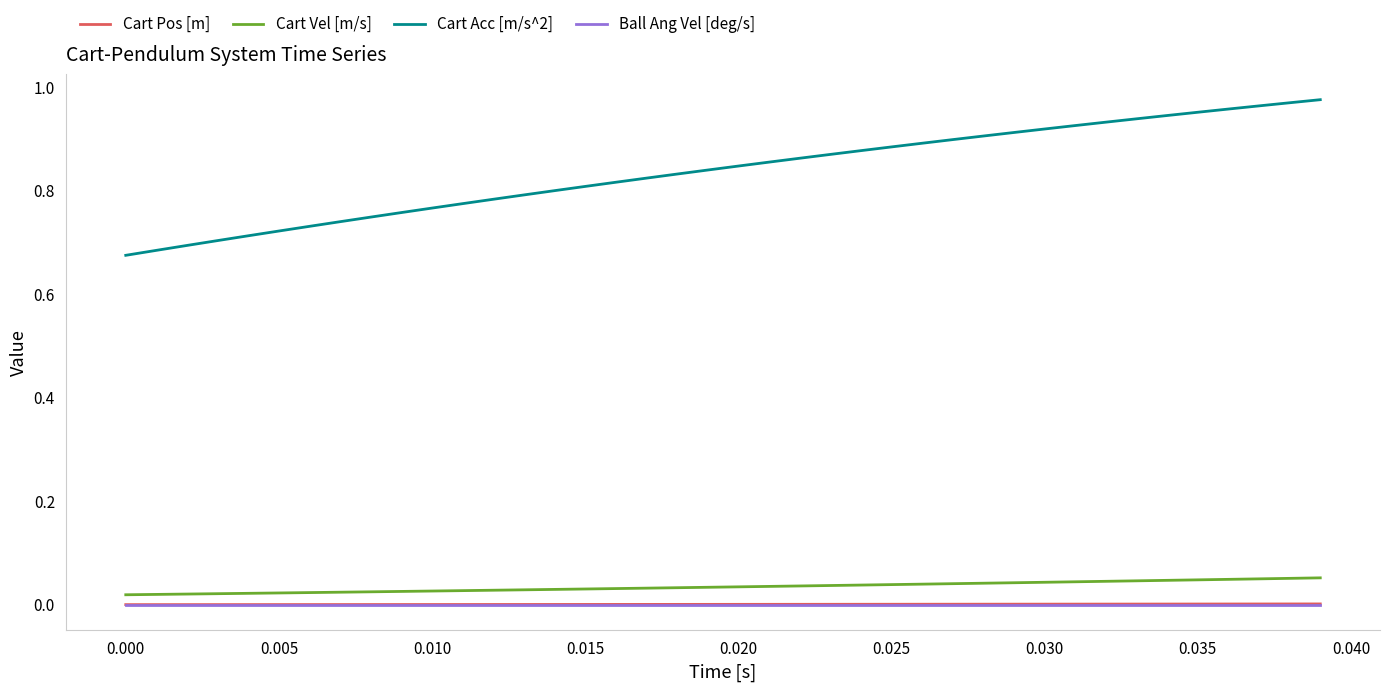

True or false: Cart Vel [m/s] and Cart Acc [m/s^2] intersect in this chart.

False